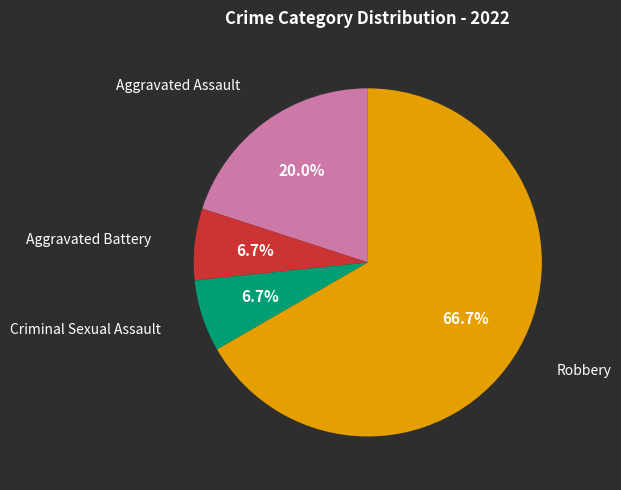

Is there any slice that represents more than half of the pie?

Yes